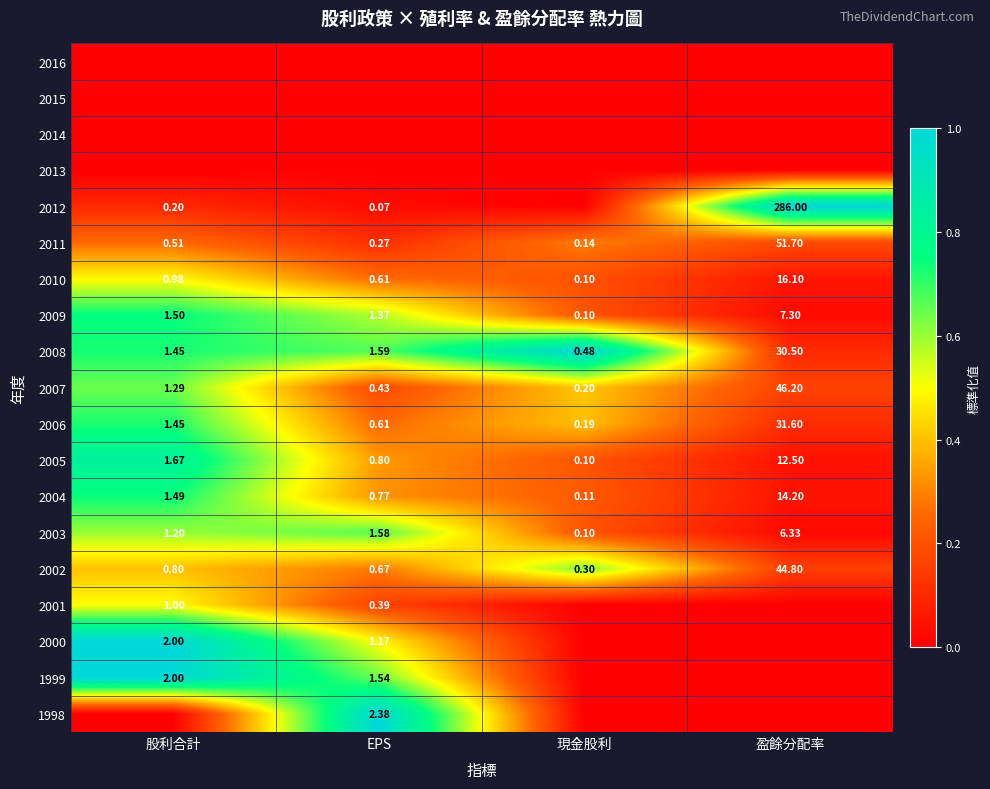

At how many categories does at least one series exceed 0?

4